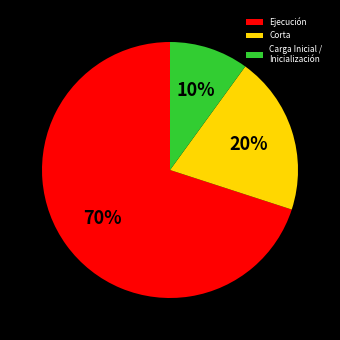

What is the ratio of the value at Carga Inicial / Inicialización to the value at Corta?

0.5